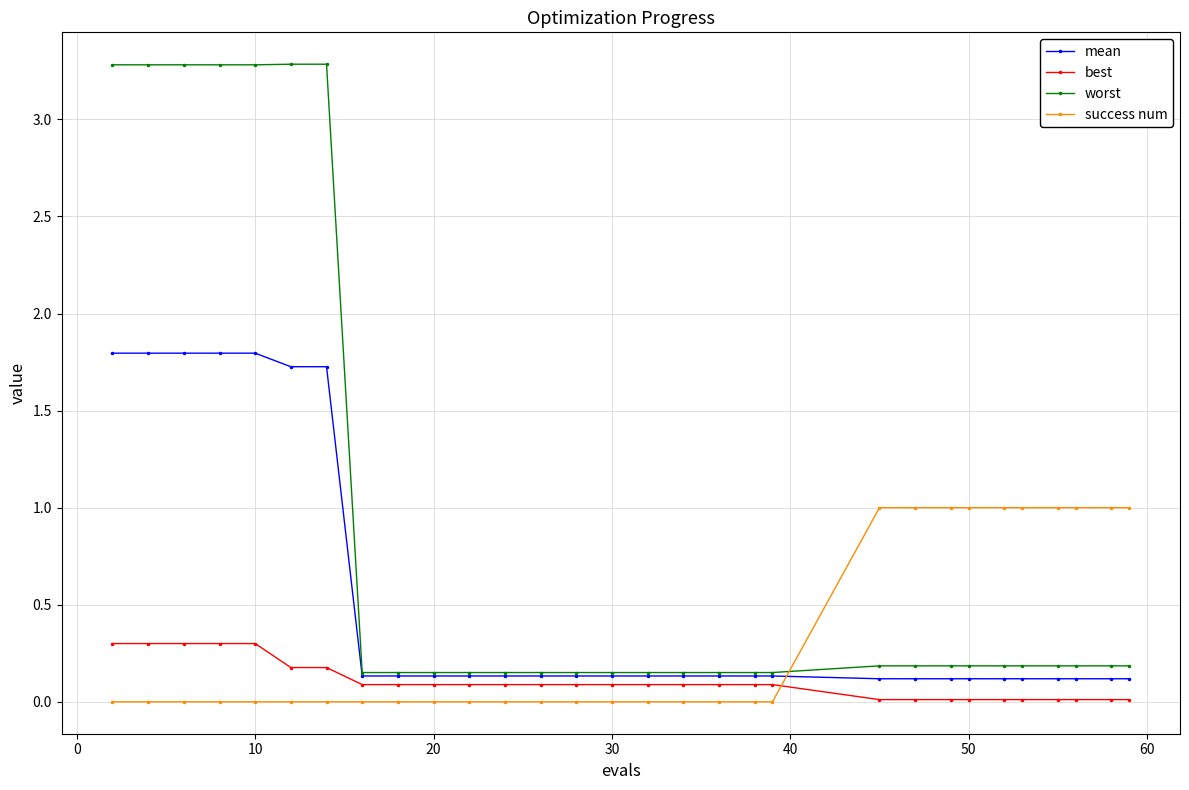

True or false: success num and mean intersect in this chart.

True